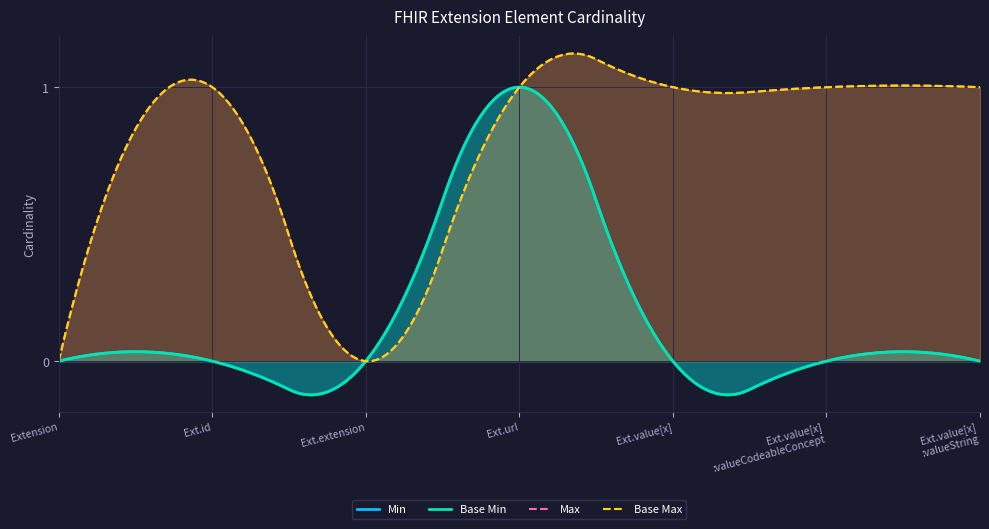

How many data points in Min are above 0?

1